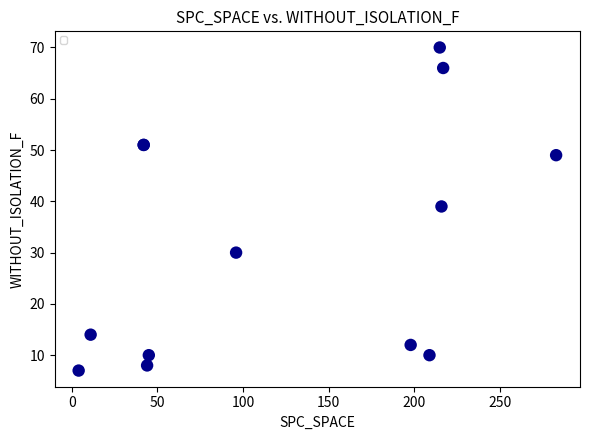

What Y value in the scatter plot is closest to 38?

39